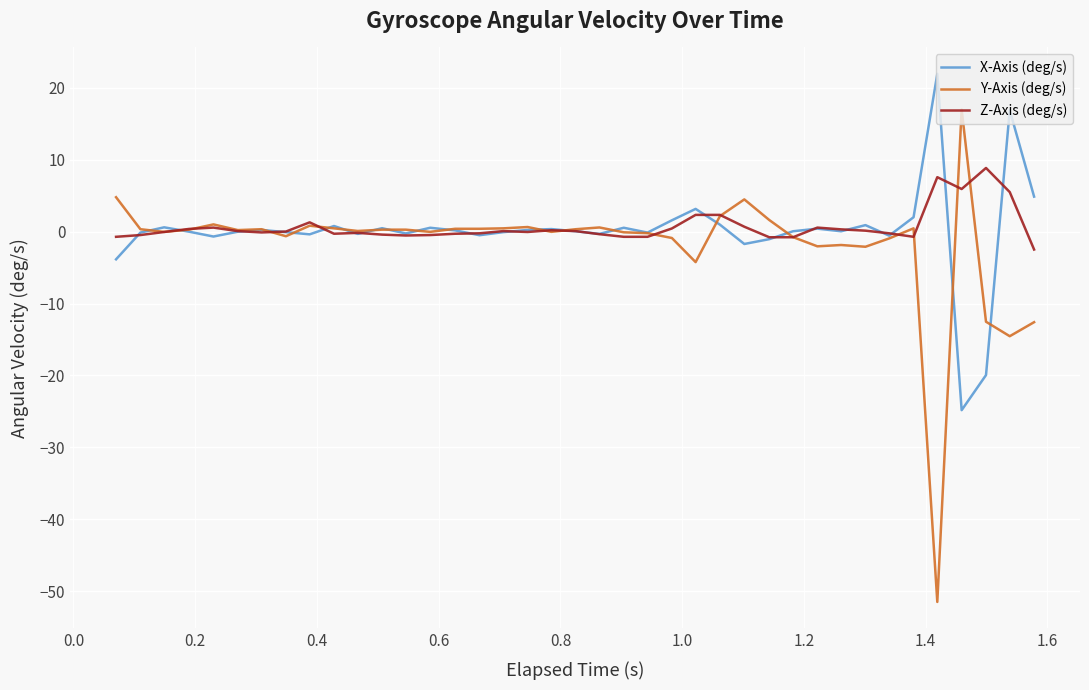

Rank the series by their maximum value, from highest to lowest.

X-Axis (deg/s), Y-Axis (deg/s), Z-Axis (deg/s)